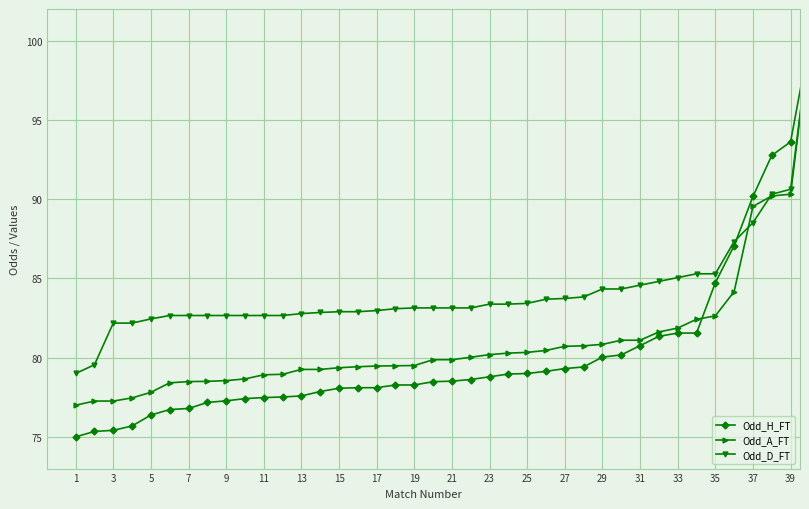

Rank the series by their average value, from highest to lowest.

Odd_D_FT, Odd_A_FT, Odd_H_FT